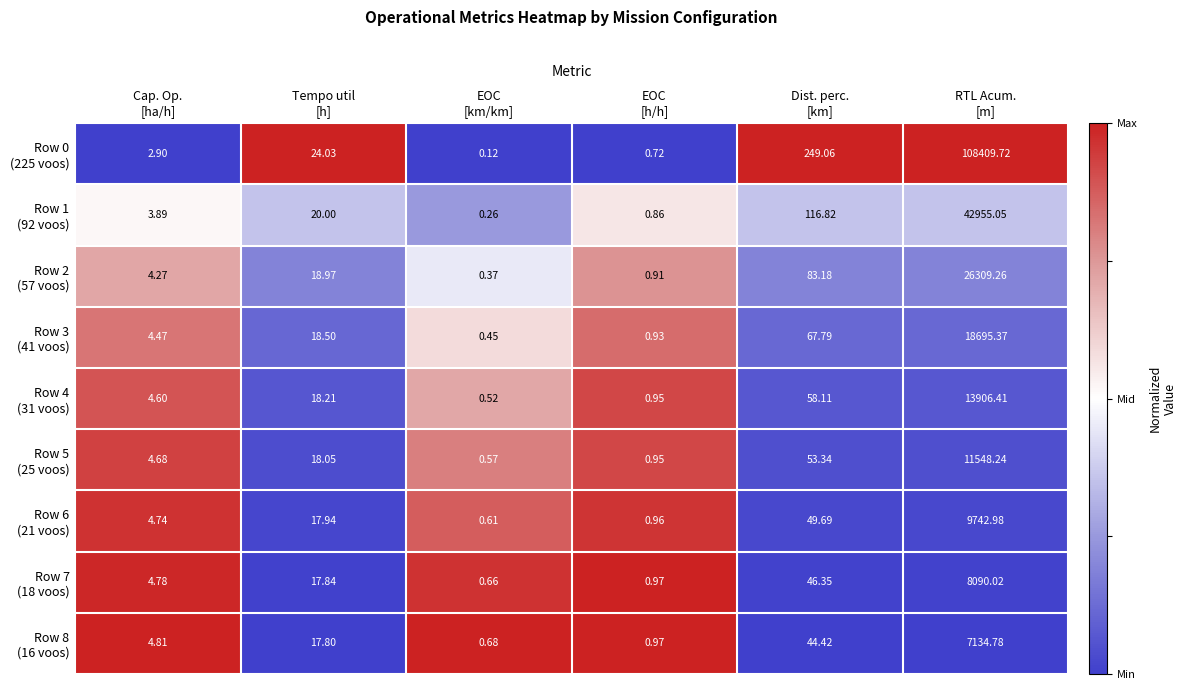

Which category has the lowest value across all series?

EOC
[km/km]